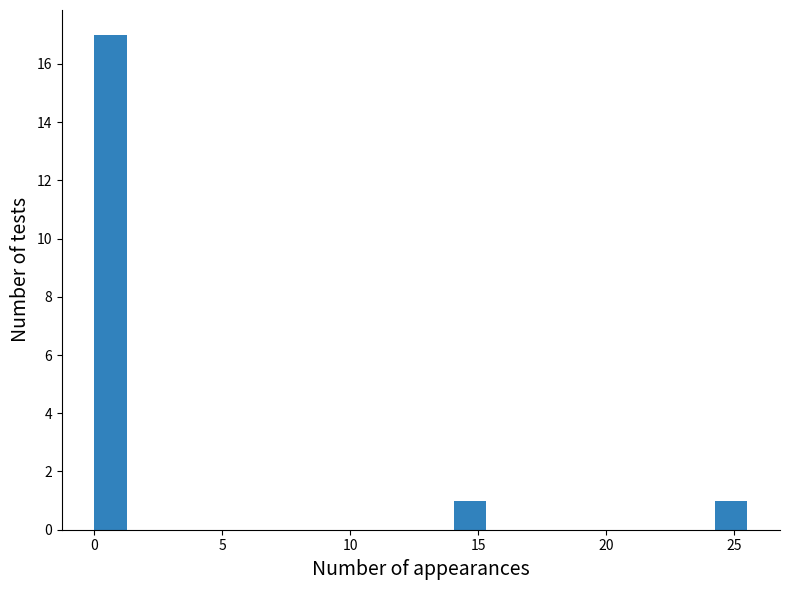

Read against the x-axis, roughly where is the centre of the tallest bar?

0.5